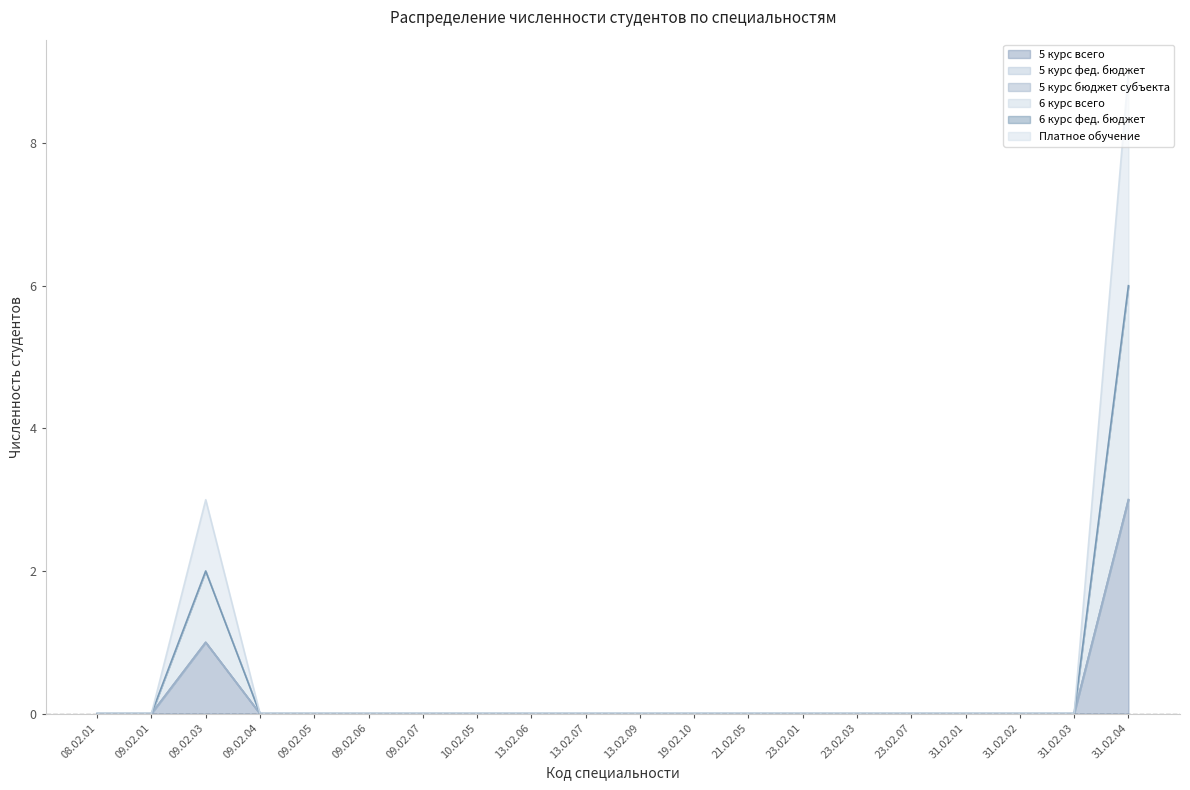

The value of Платное обучение at 13.02.07 is 0. True or false?

True